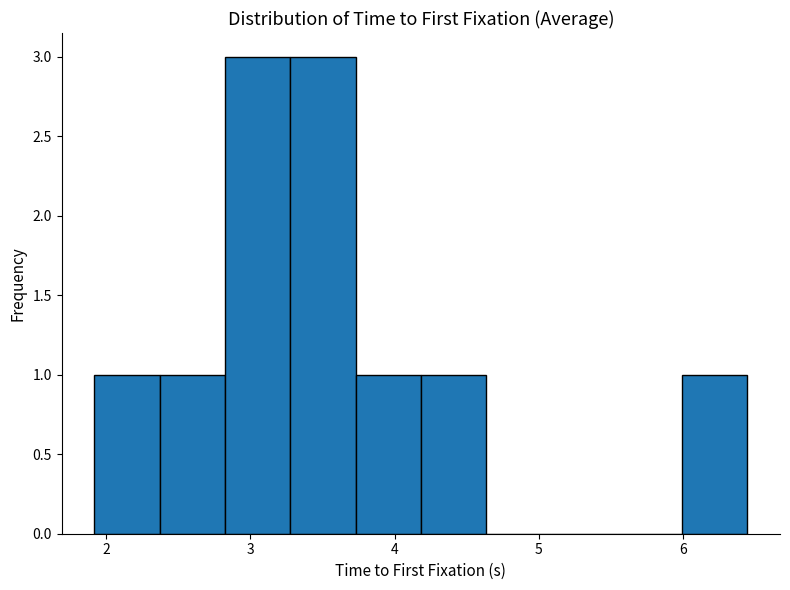

Reading left to right, transcribe this chart: for each bar, give the range it covers on the x-axis and its height. Neither the bar edges nor the heights are printed on the chart, so give them approximately, as read against the axes.

1.9 to 2.4: 1
2.4 to 2.8: 1
2.8 to 3.3: 3
3.3 to 3.7: 3
3.7 to 4.2: 1
4.2 to 4.6: 1
4.6 to 5.1: 0
5.1 to 5.5: 0
5.5 to 6.0: 0
6.0 to 6.4: 1